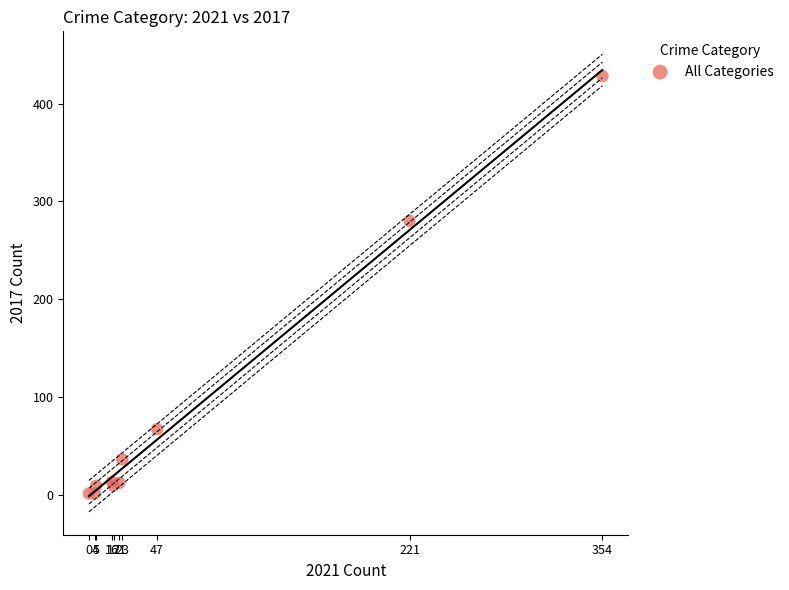

What Y value in the scatter plot is closest to 214?

280